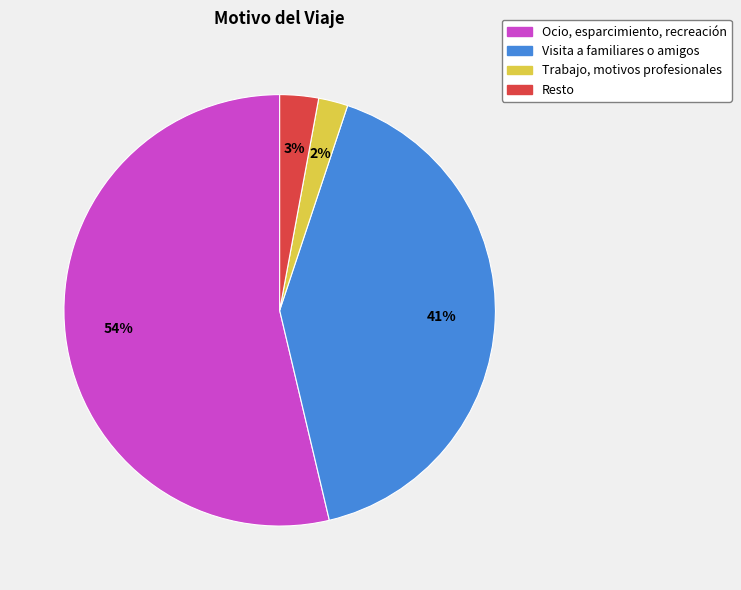

Between Resto and Visita a familiares o amigos, which is larger?

Visita a familiares o amigos